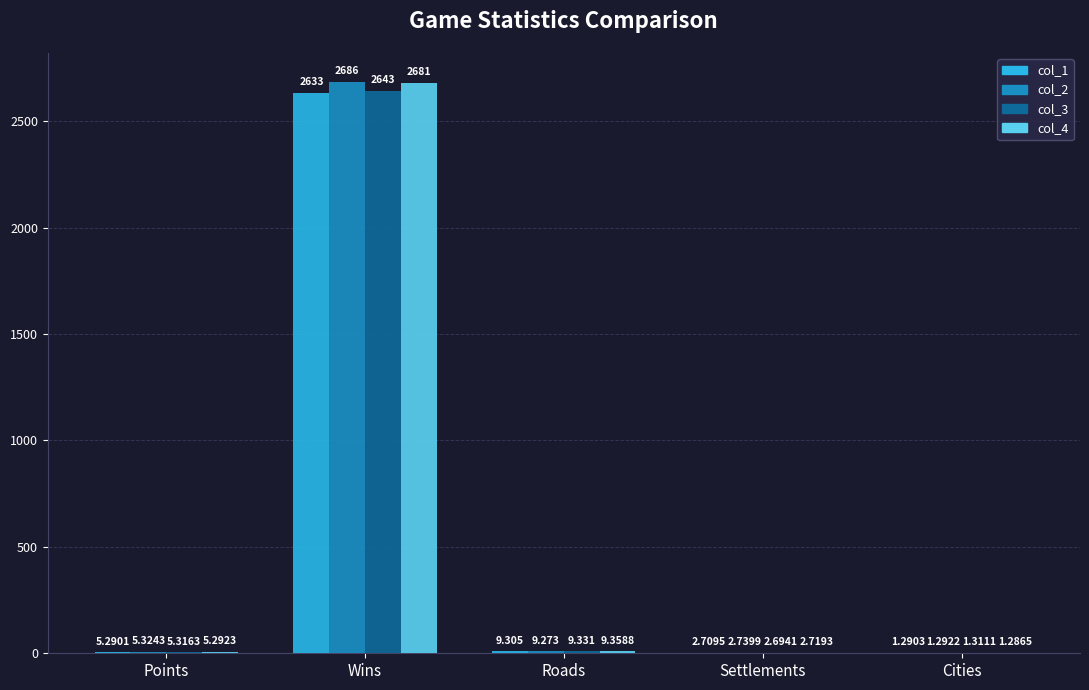

Is the value of col_4 at Settlements greater than the value of col_3 at Roads?

No